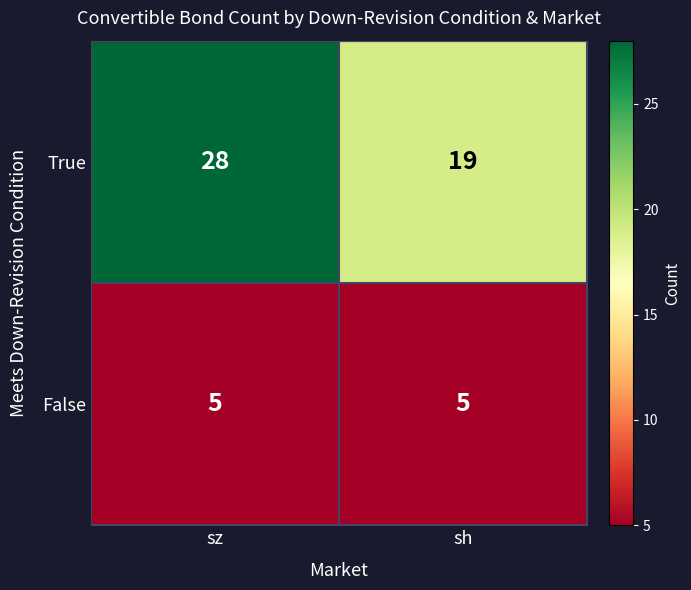

Which series has the largest total across all categories?

True